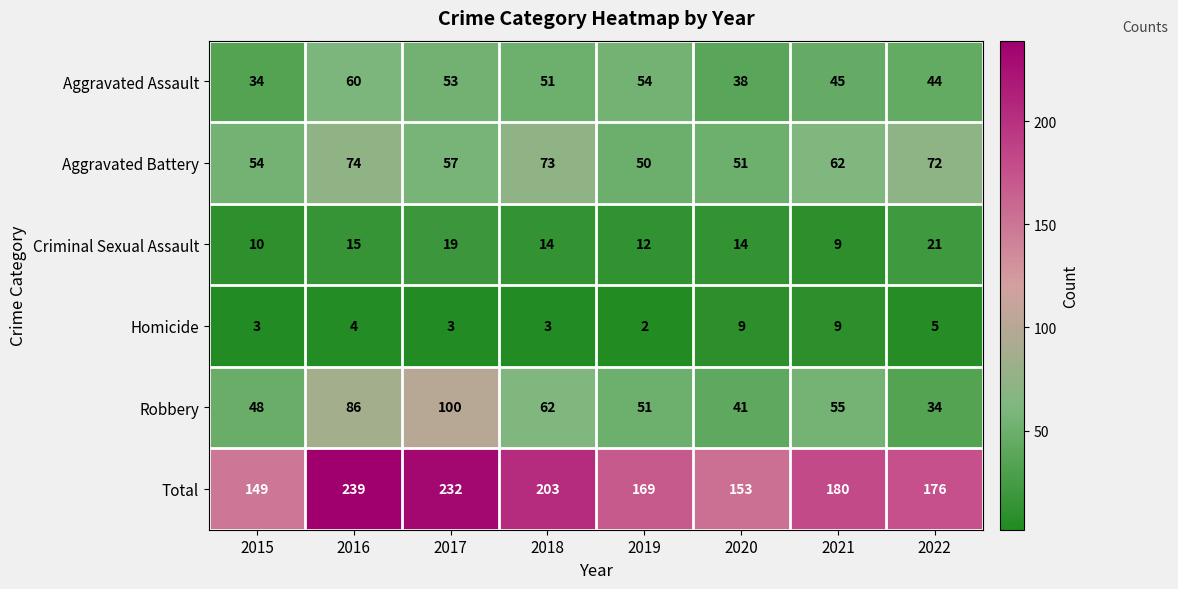

Which category has the highest value in the Aggravated Battery series?

2016